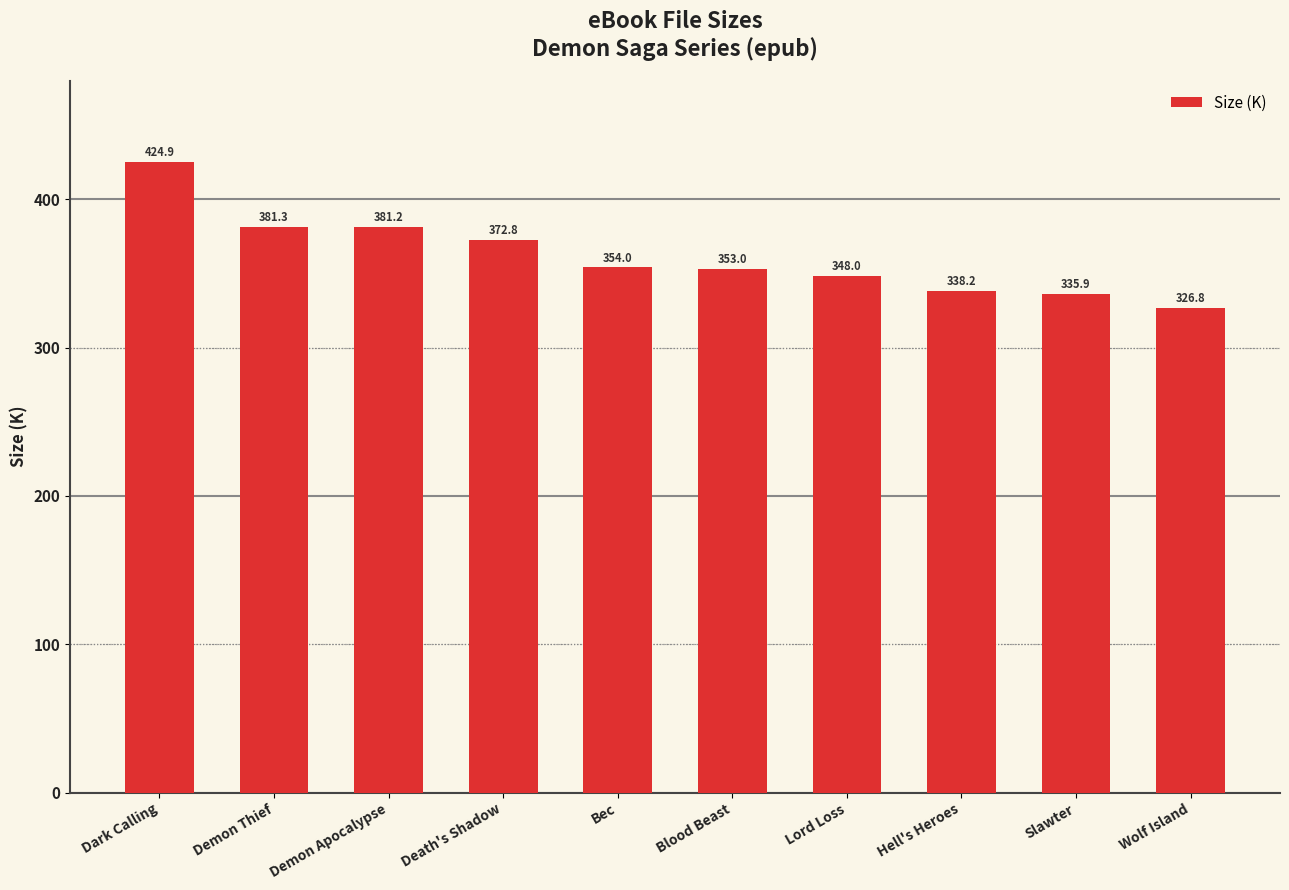

How many bars are there in total?

10